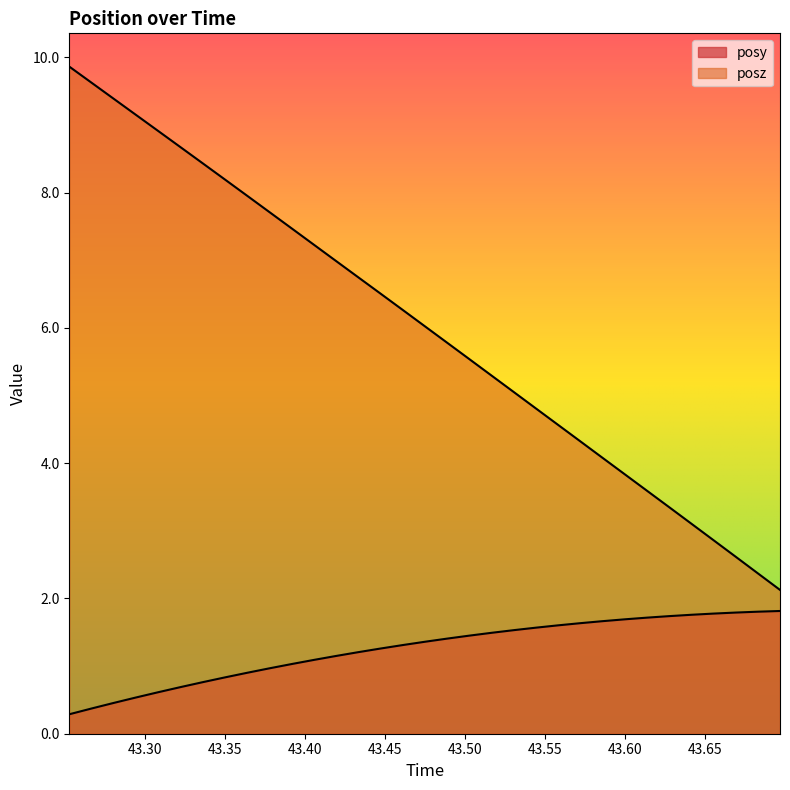

What is the label of the 25th point from the right?

43.36359